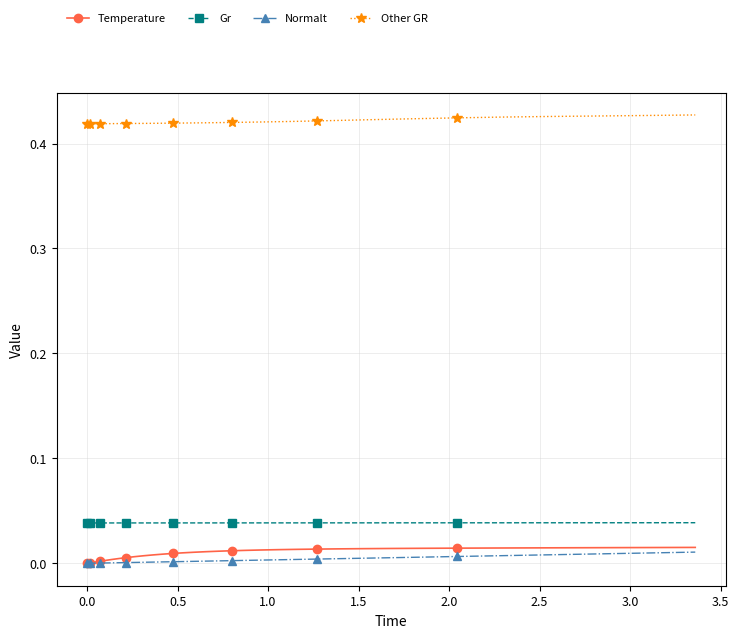

Which series has the largest total across all categories?

Other GR